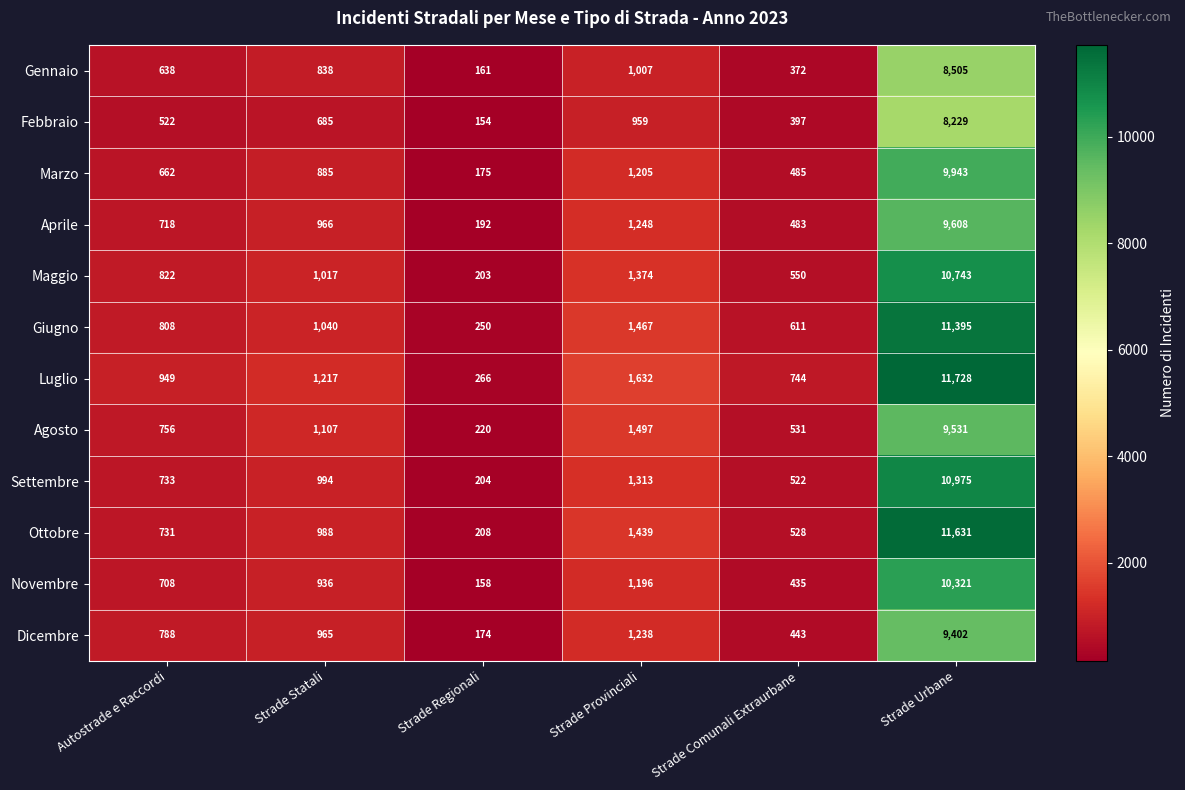

What is the difference between the maximum and minimum values in the Giugno series?

11145